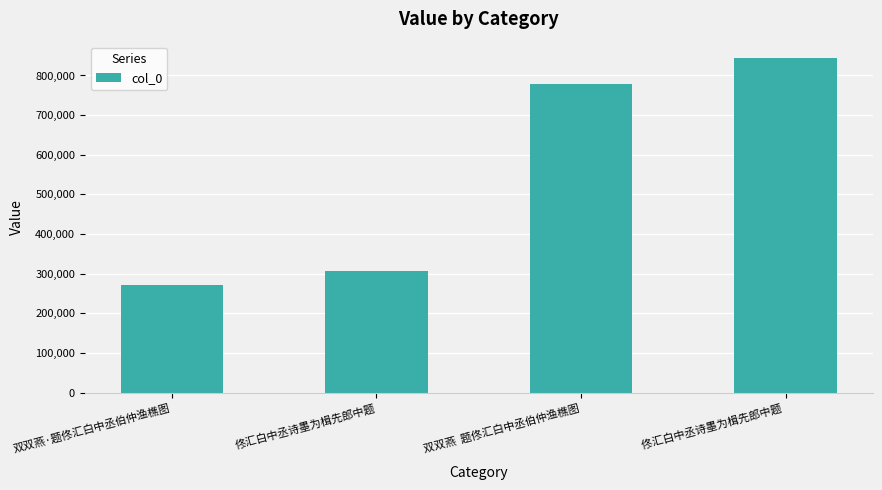

The value at 双双燕·题佟汇白中丞伯仲渔樵图 is 270844. True or false?

True